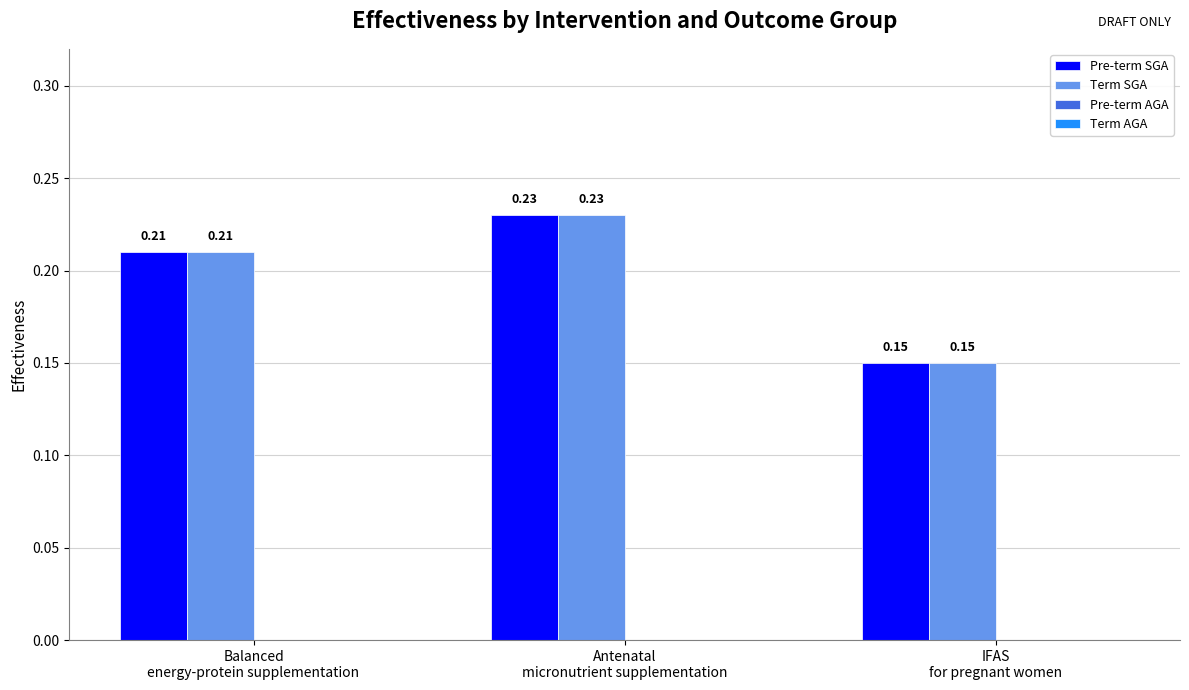

How many groups of bars are there?

3